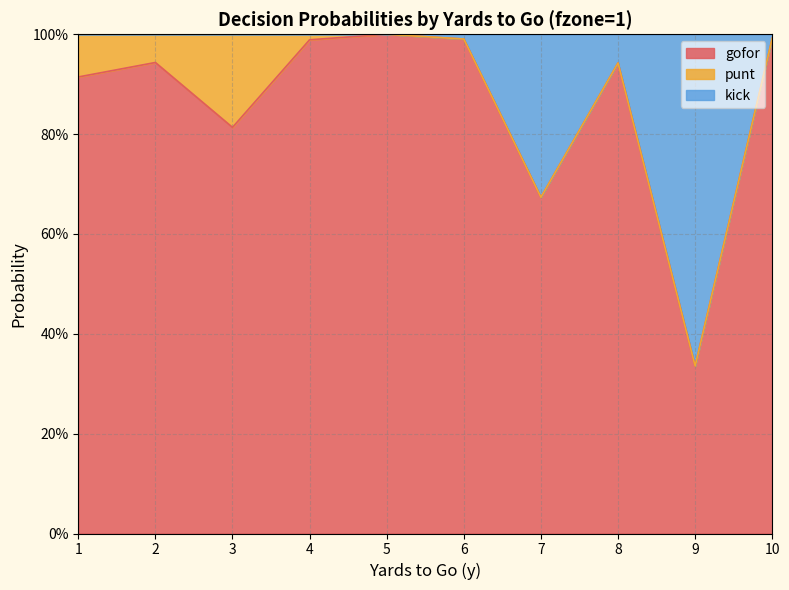

True or false: gofor has a value of 0.5 at 1.

False